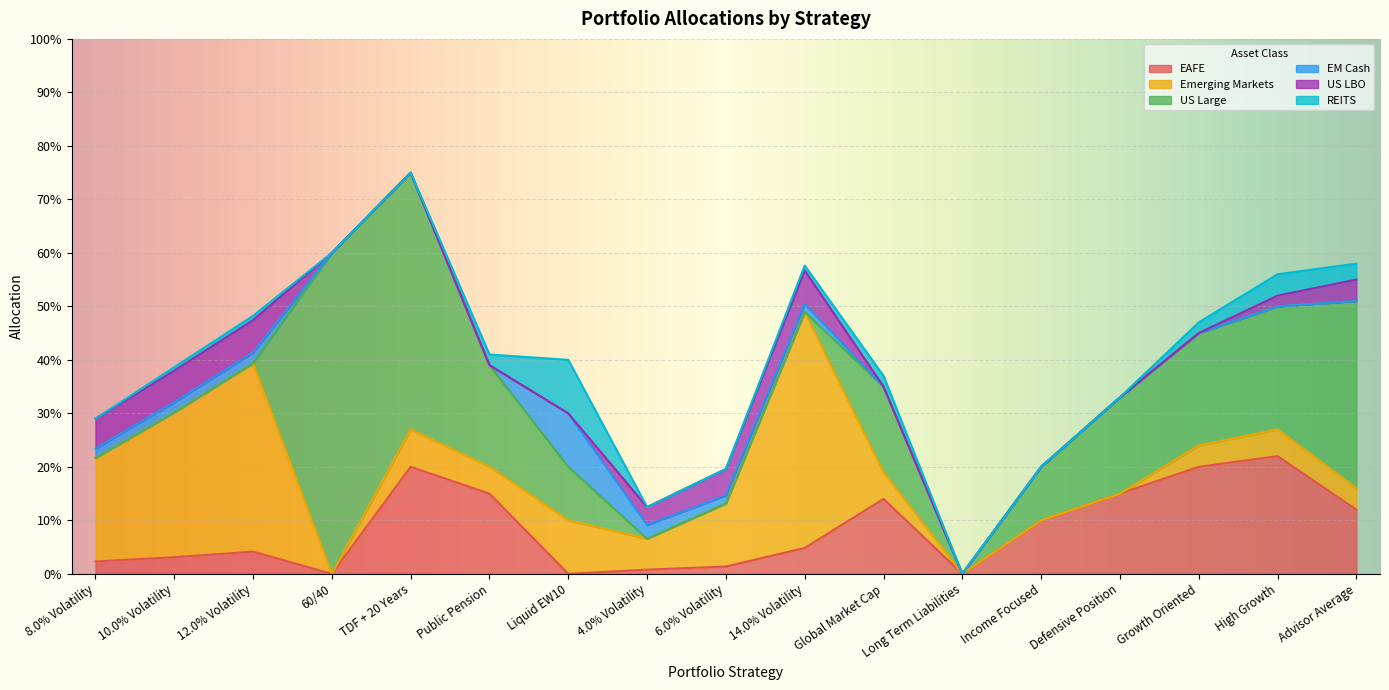

Reading right to left, list all the values displayed in this chart.

EAFE: 0.1	0.2	0.2	0.1	0.1	0.0	0.1	0.0	0.0	0.0	0.0	0.1	0.2	0.0	0.0	0.0	0.0
Emerging Markets: 0.0	0.1	0.0	0.0	0.0	0.0	0.1	0.4	0.1	0.1	0.1	0.1	0.1	0.0	0.4	0.3	0.2
US Large: 0.3	0.2	0.2	0.2	0.1	0.0	0.2	0.0	0.0	0.0	0.1	0.2	0.5	0.6	0.0	0.0	0.0
EM Cash: 0.0	0.0	0.0	0.0	0.0	0.0	0.0	0.0	0.0	0.0	0.1	0.0	0.0	0.0	0.0	0.0	0.0
US LBO: 0.0	0.0	0.0	0.0	0.0	0.0	0.0	0.1	0.0	0.0	0.0	0.0	0.0	0.0	0.1	0.1	0.1
REITS: 0.0	0.0	0.0	0.0	0.0	0.0	0.0	0.0	0.0	0.0	0.1	0.0	0.0	0.0	0.0	0.0	0.0